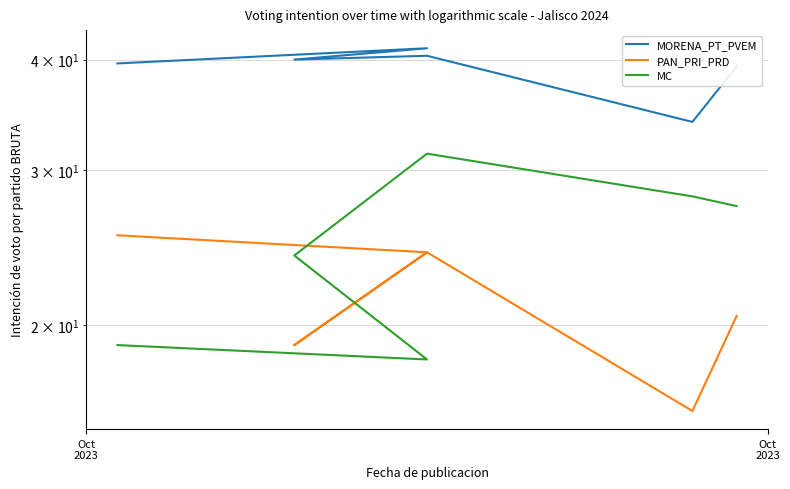

True or false: MORENA_PT_PVEM and PAN_PRI_PRD intersect in this chart.

False